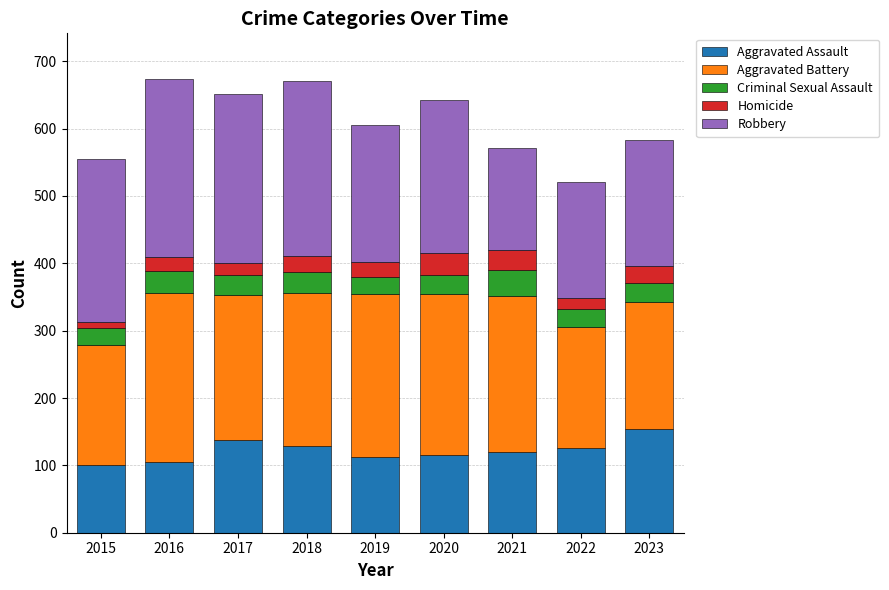

What is the highest value of the Aggravated Assault series?

154